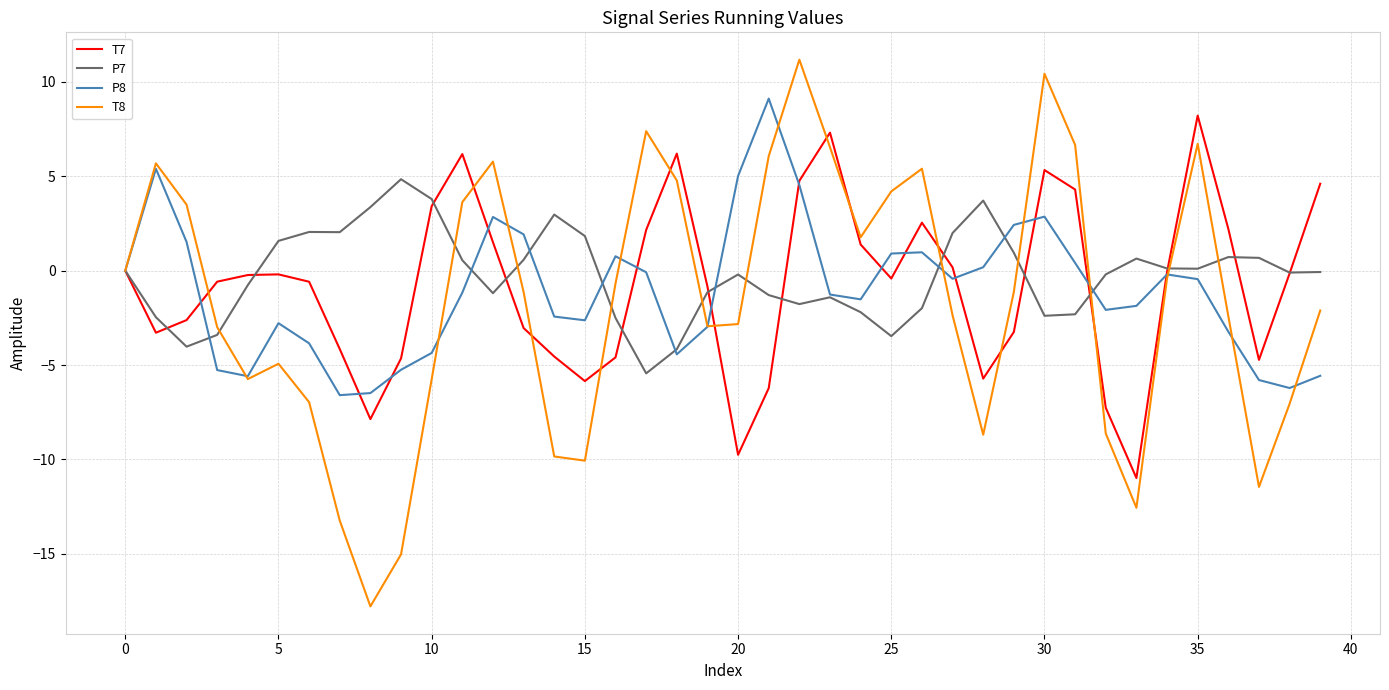

What is the smallest value displayed?

-17.8